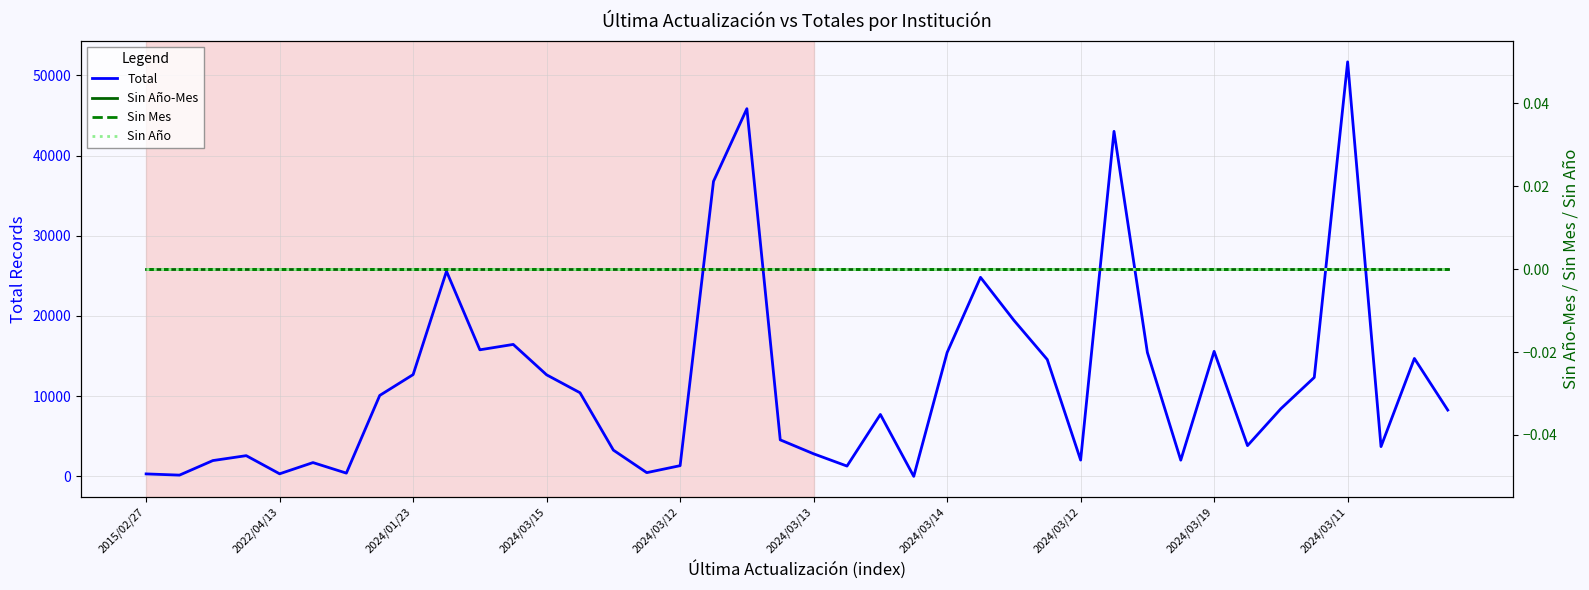

What is the difference between the Total values at 21 and 23?

1284